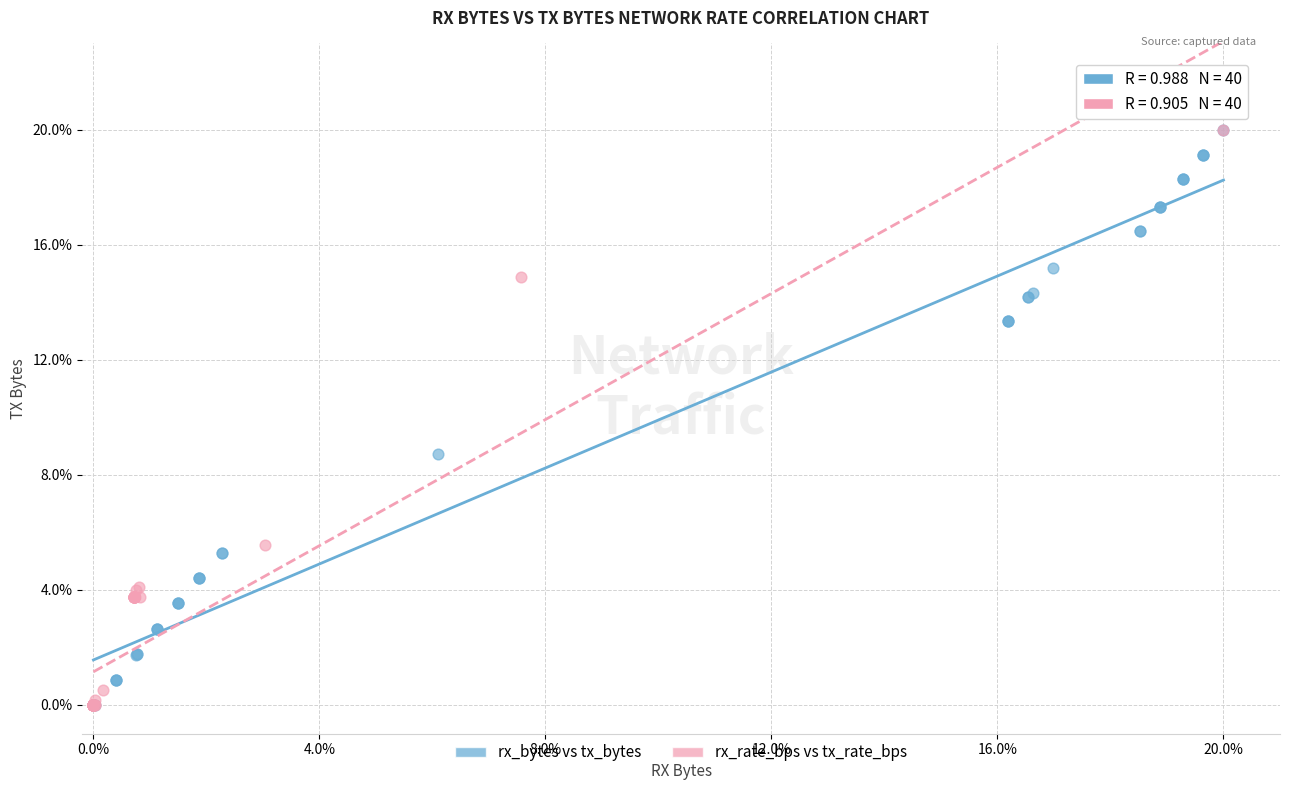

What are all the series names shown in the legend?

rx_bytes vs tx_bytes, rx_rate_bps vs tx_rate_bps